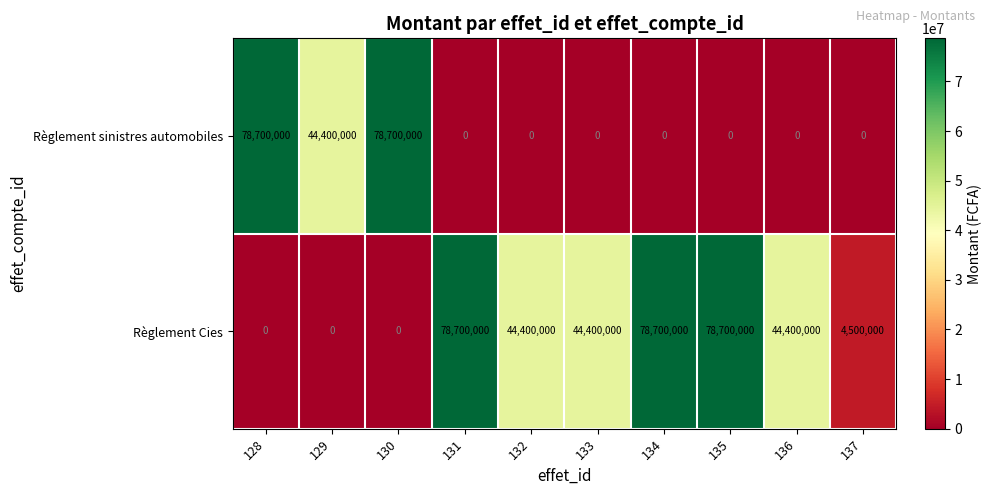

Is the value of Règlement sinistres automobiles at 137 greater than the value of Règlement Cies at 133?

No